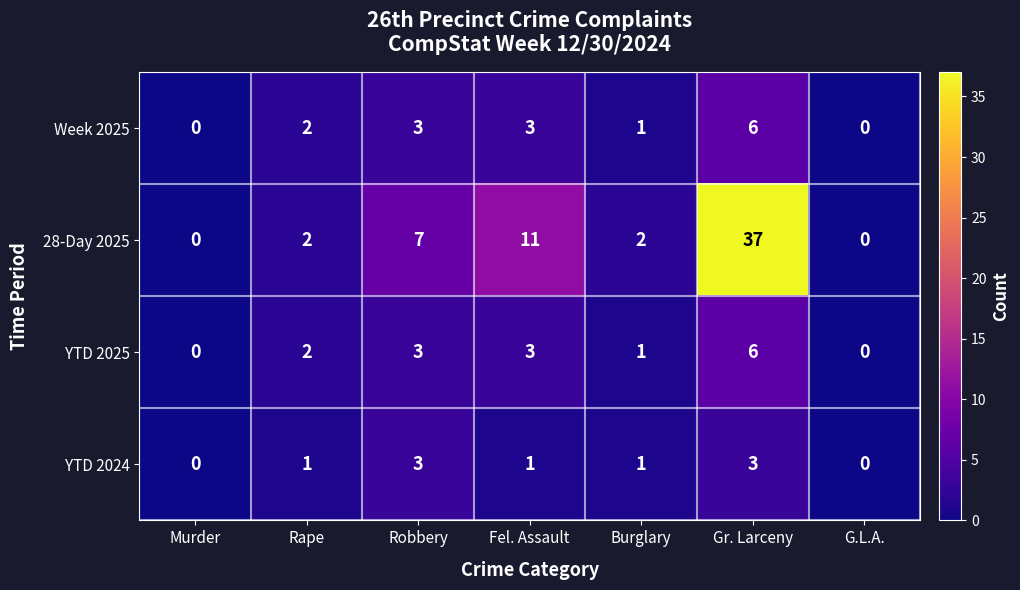

What is the difference between the second highest and minimum values in the YTD 2025 series?

3